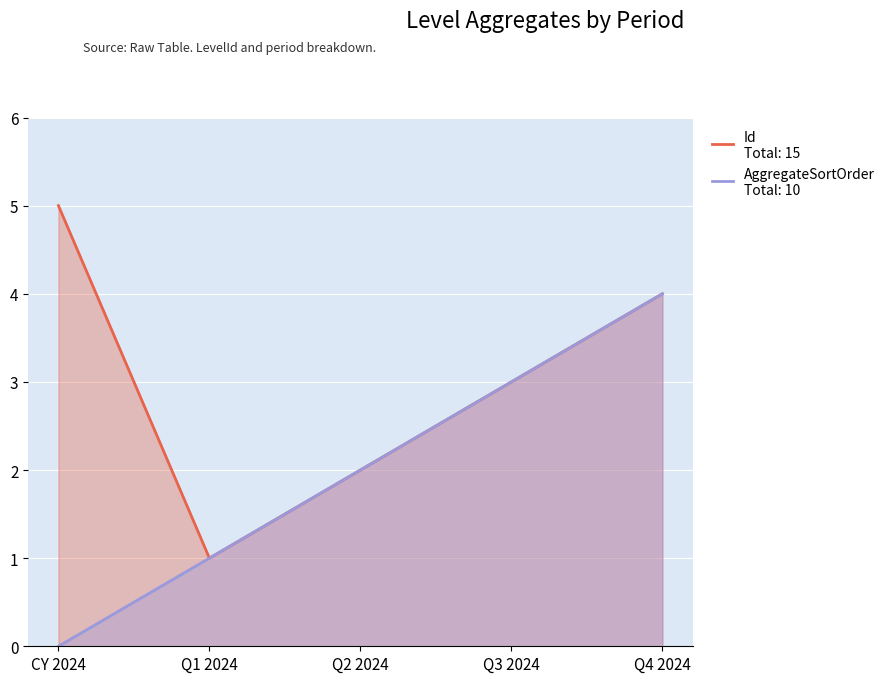

At which label is Id closest to 3?

Q3 2024